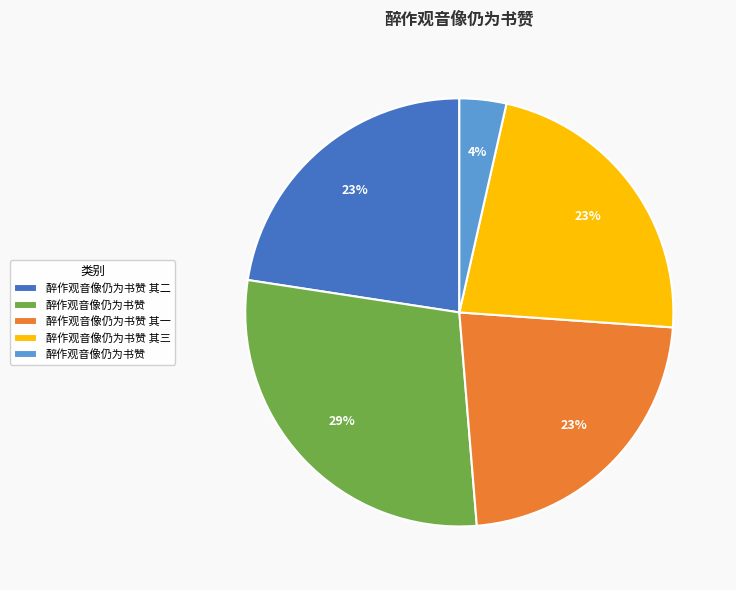

To the nearest percent, what is the average slice percentage?

20%